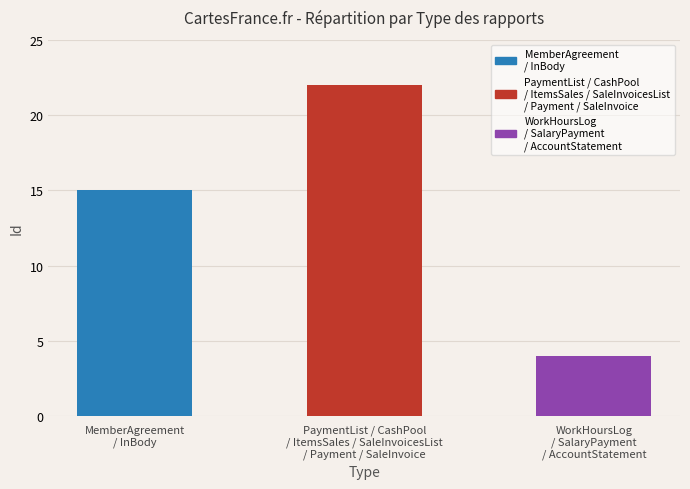

What is the difference between the maximum and minimum values?

18